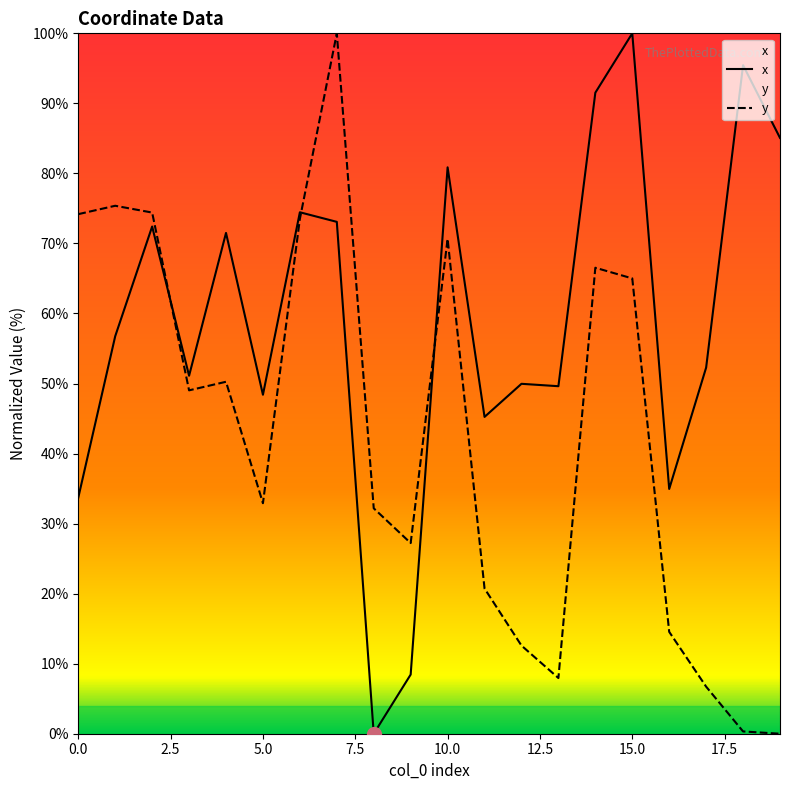

Rank the series at 13 from highest to lowest value.

x, y